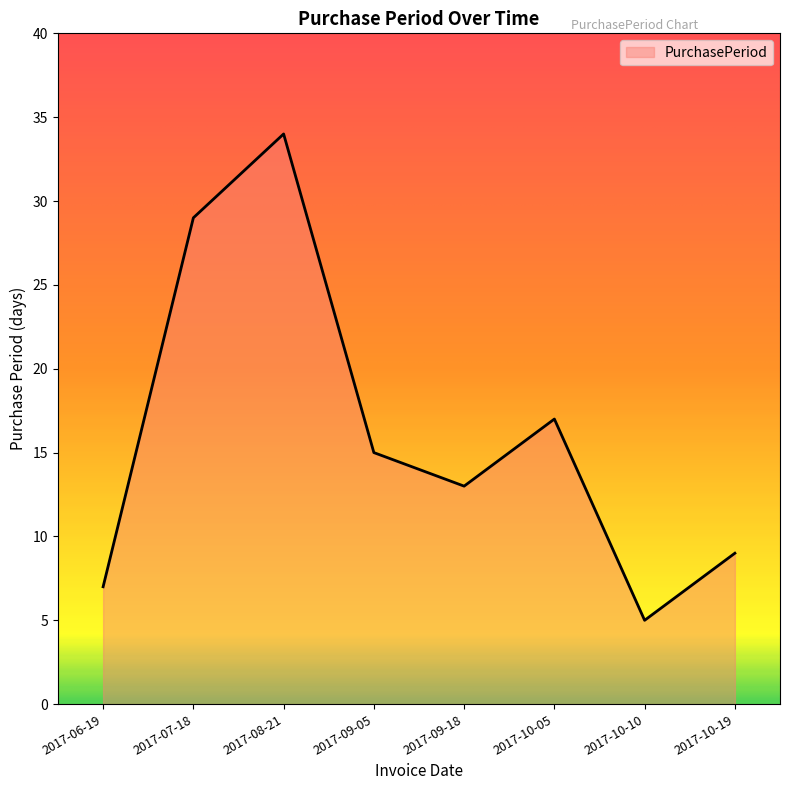

What is the change in value from 2017-06-19 to 2017-09-18?

+6